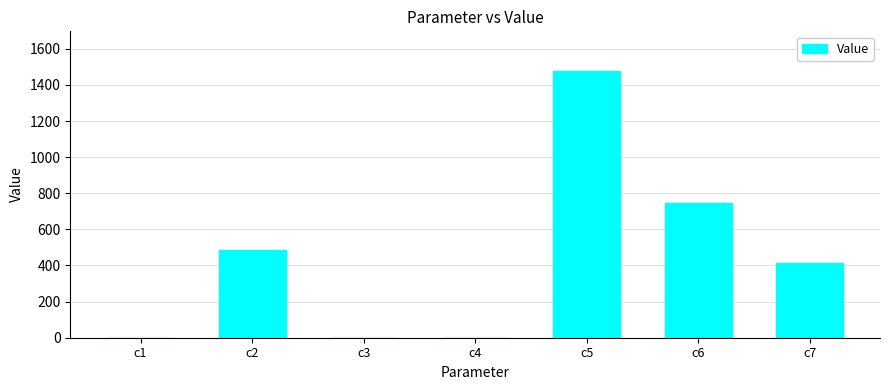

What is the average value?

445.6